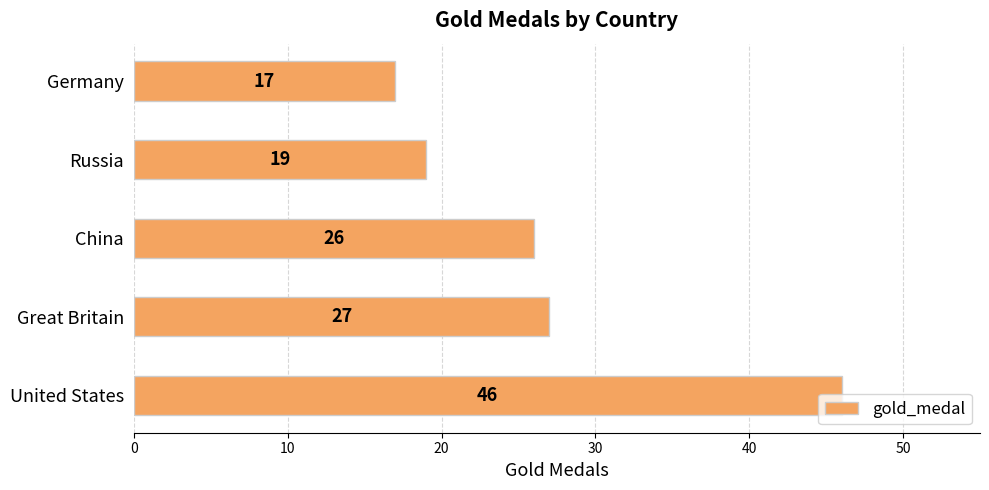

Which category has the lowest value across all series?

Germany